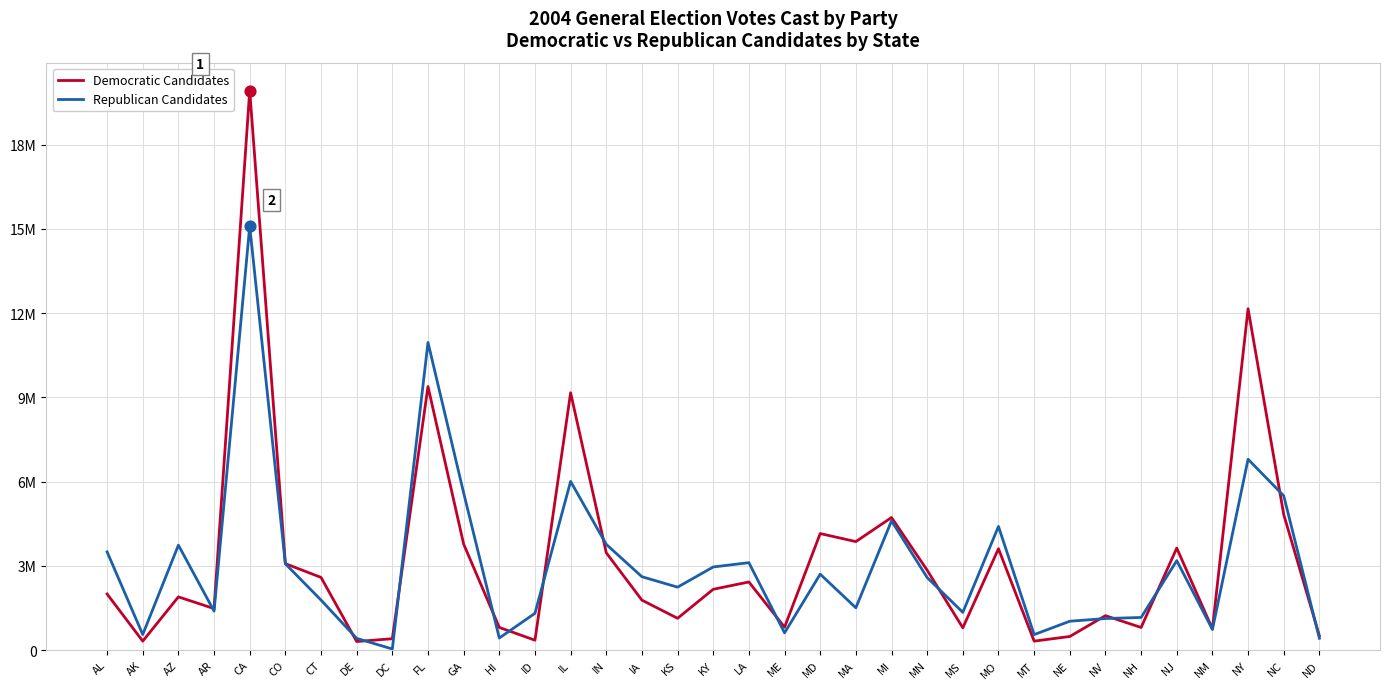

What are all the series names shown in the legend?

Democratic Candidates, Republican Candidates